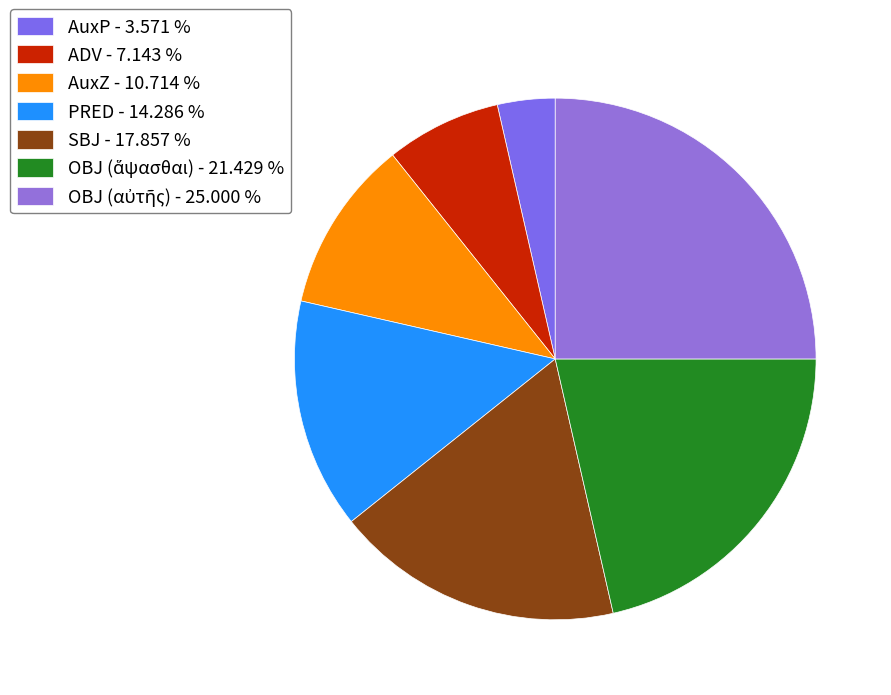

Combined, what portion of the pie is PRED and SBJ?

32.1%